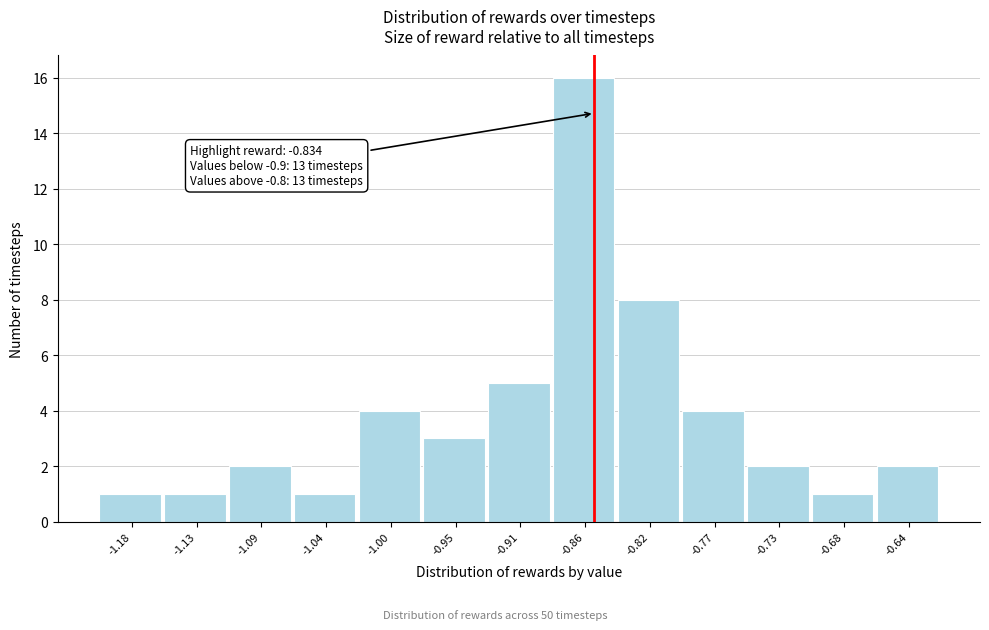

Reading right to left, extract all data points from this chart.

-0.64=2	-0.68=1	-0.73=2	-0.77=4	-0.82=8	-0.86=16	-0.91=5	-0.95=3	-1.00=4	-1.04=1	-1.09=2	-1.13=1	-1.18=1